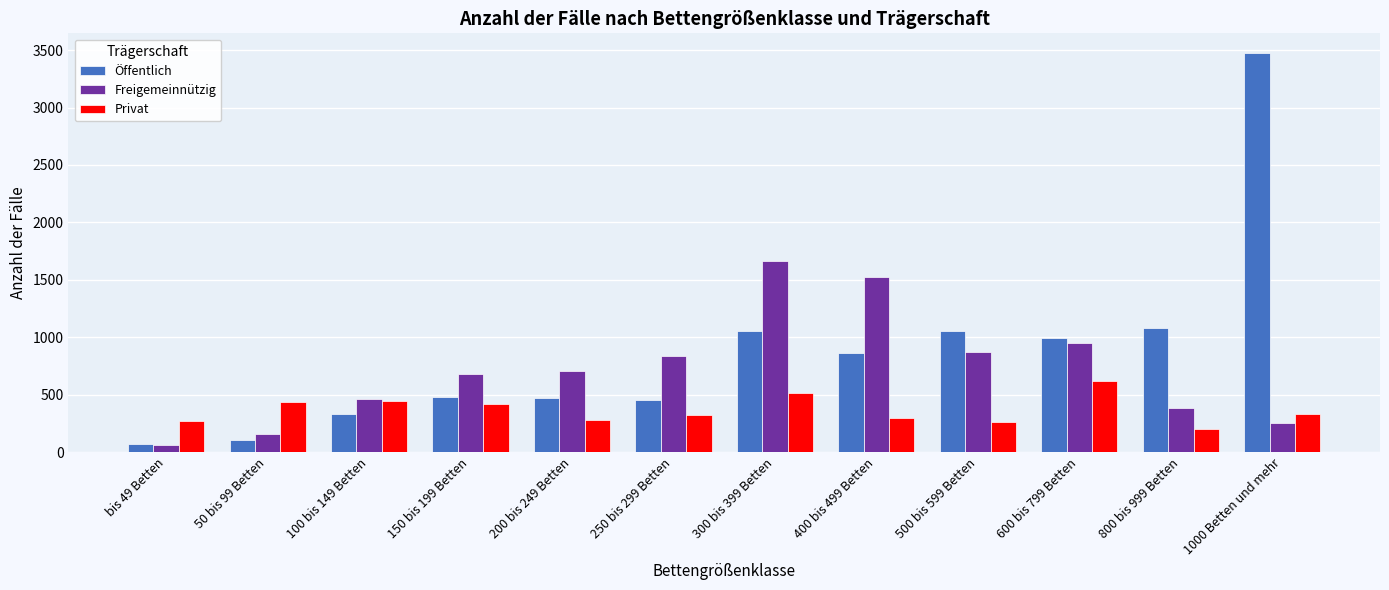

Which series has the widest spread of values?

Öffentlich